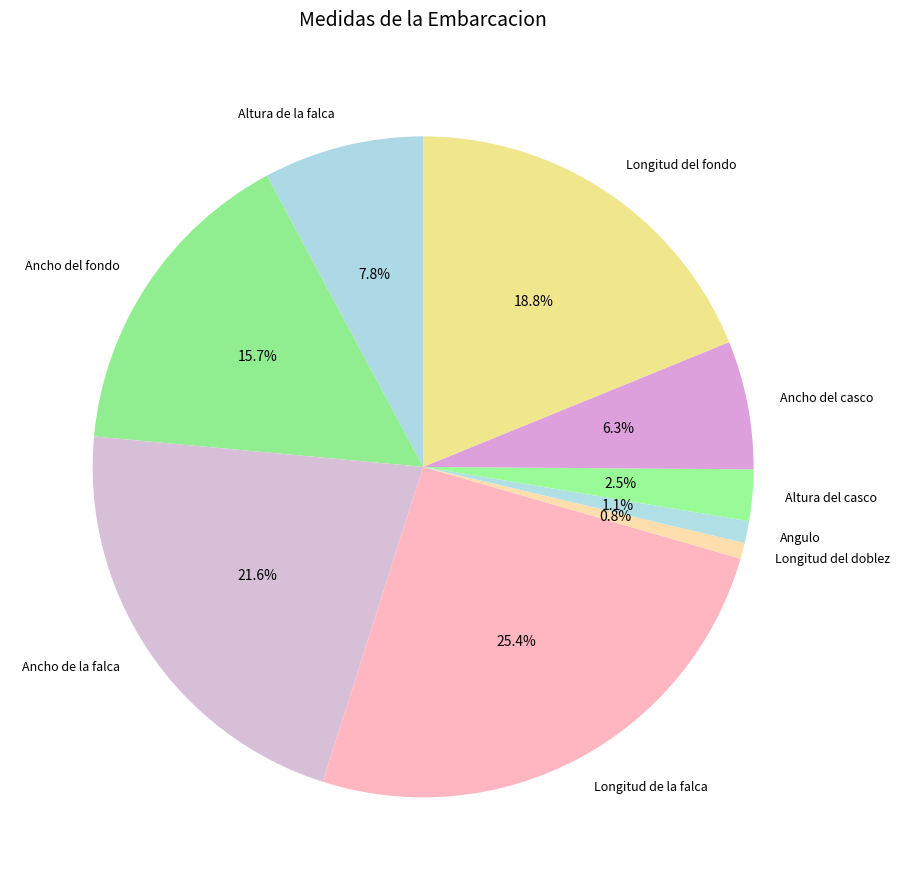

Is it true that Longitud del fondo is 26% of the pie?

False